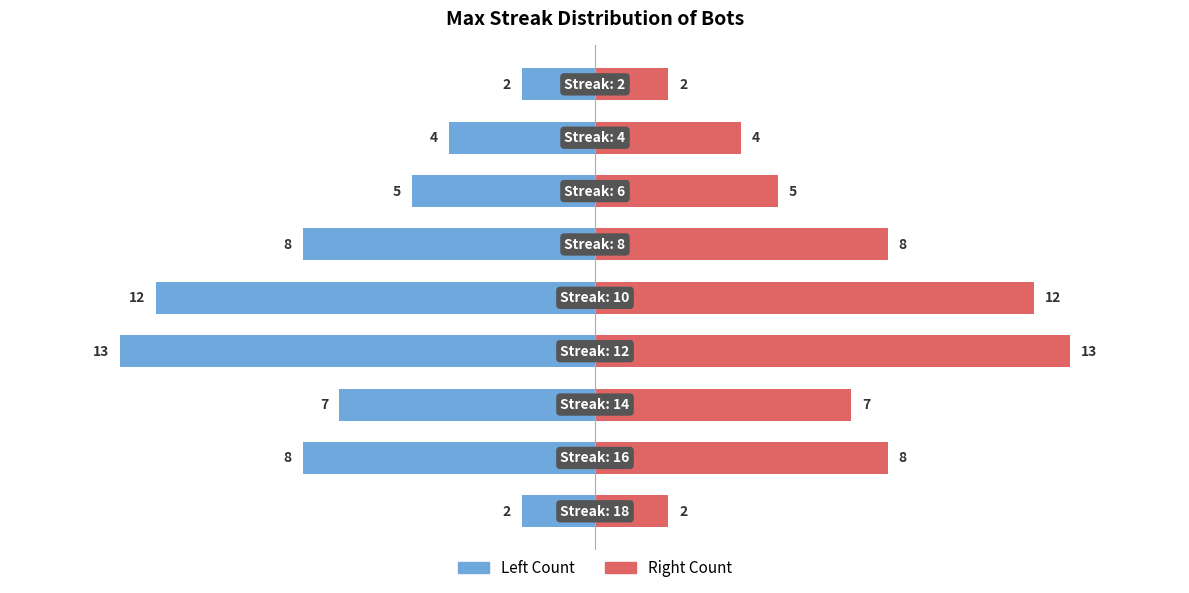

How many groups of bars are there?

9